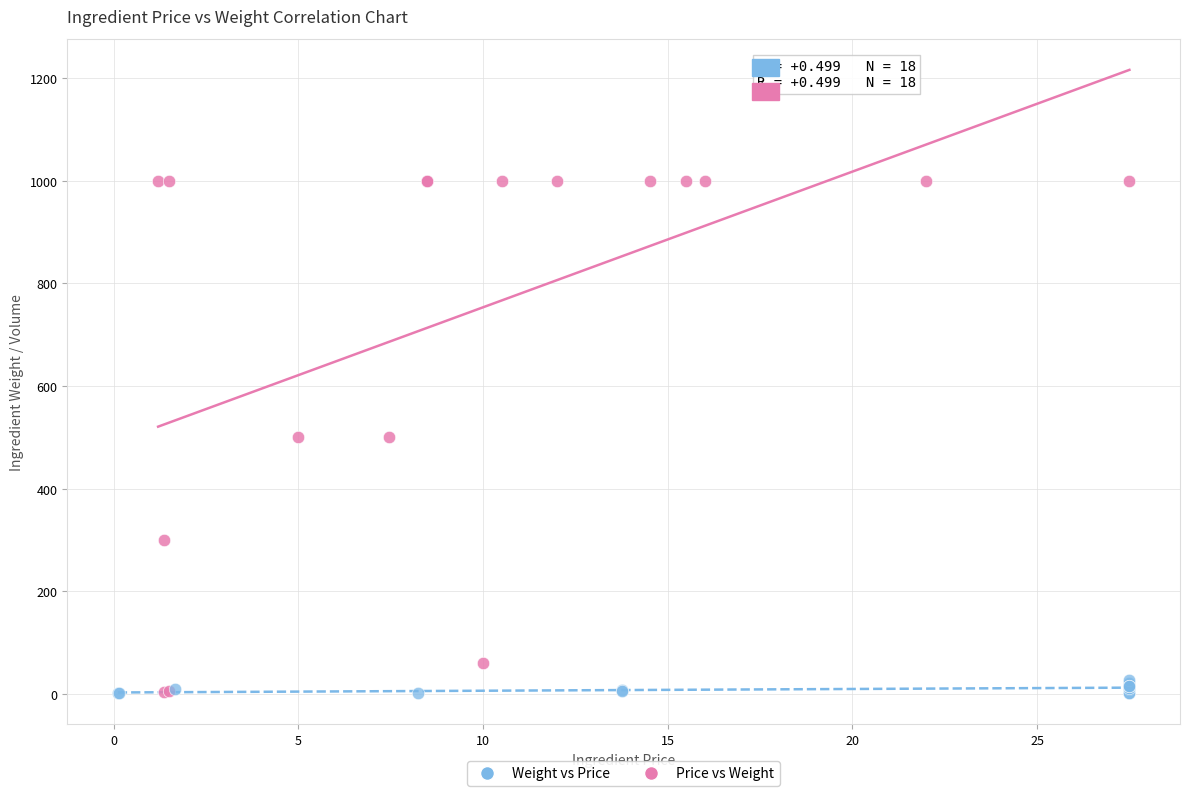

Which series has the widest spread of Y values?

Price vs Weight